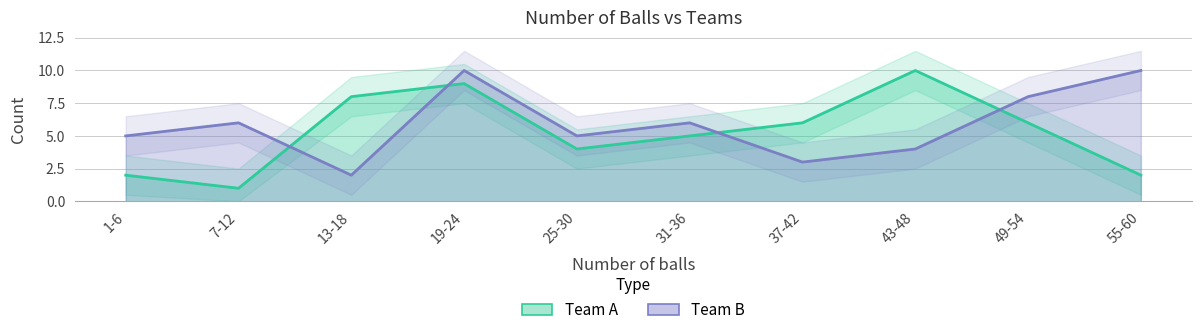

Rank the categories by Team B value from highest to lowest.

19-24, 55-60, 49-54, 7-12, 31-36, 1-6, 25-30, 43-48, 37-42, 13-18